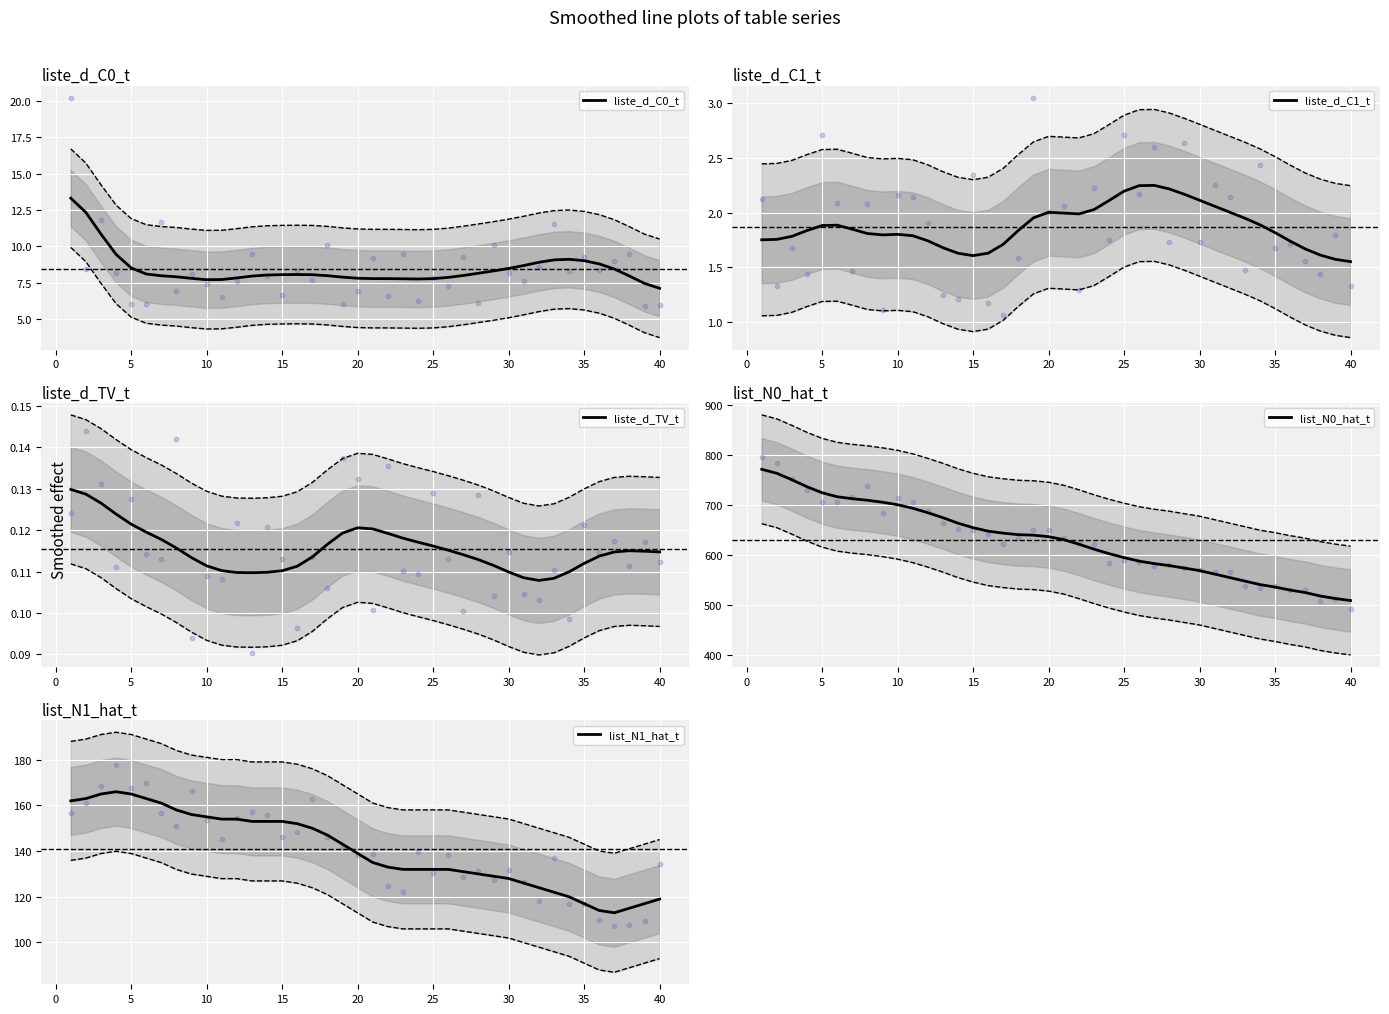

What are all the series names shown in the legend?

liste_d_C0_t, liste_d_C1_t, liste_d_TV_t, list_N0_hat_t, list_N1_hat_t